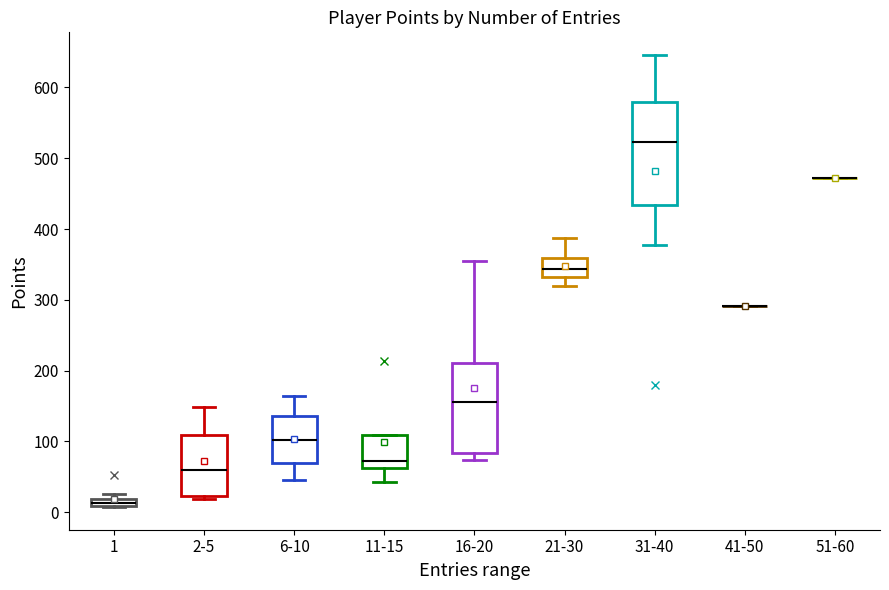

Which box is the tallest, from its lower edge to its upper edge?

31-40